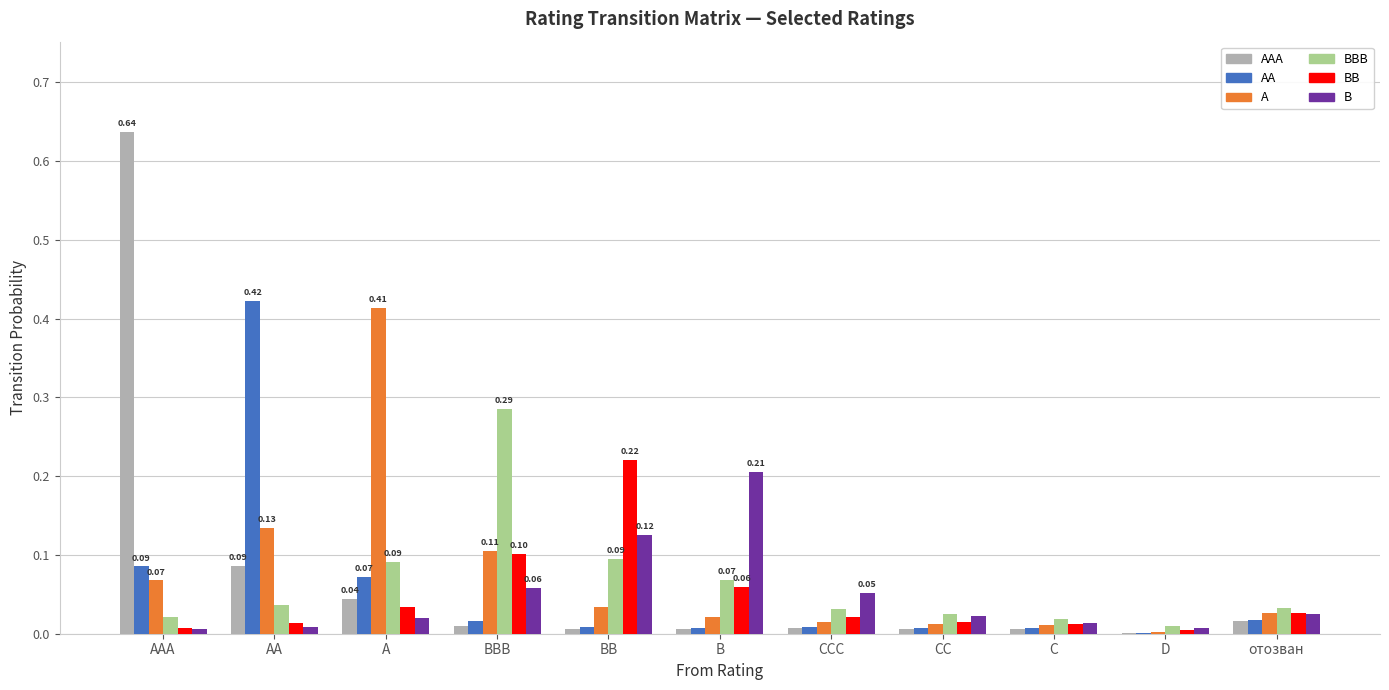

Which series has the widest spread of values?

AAA